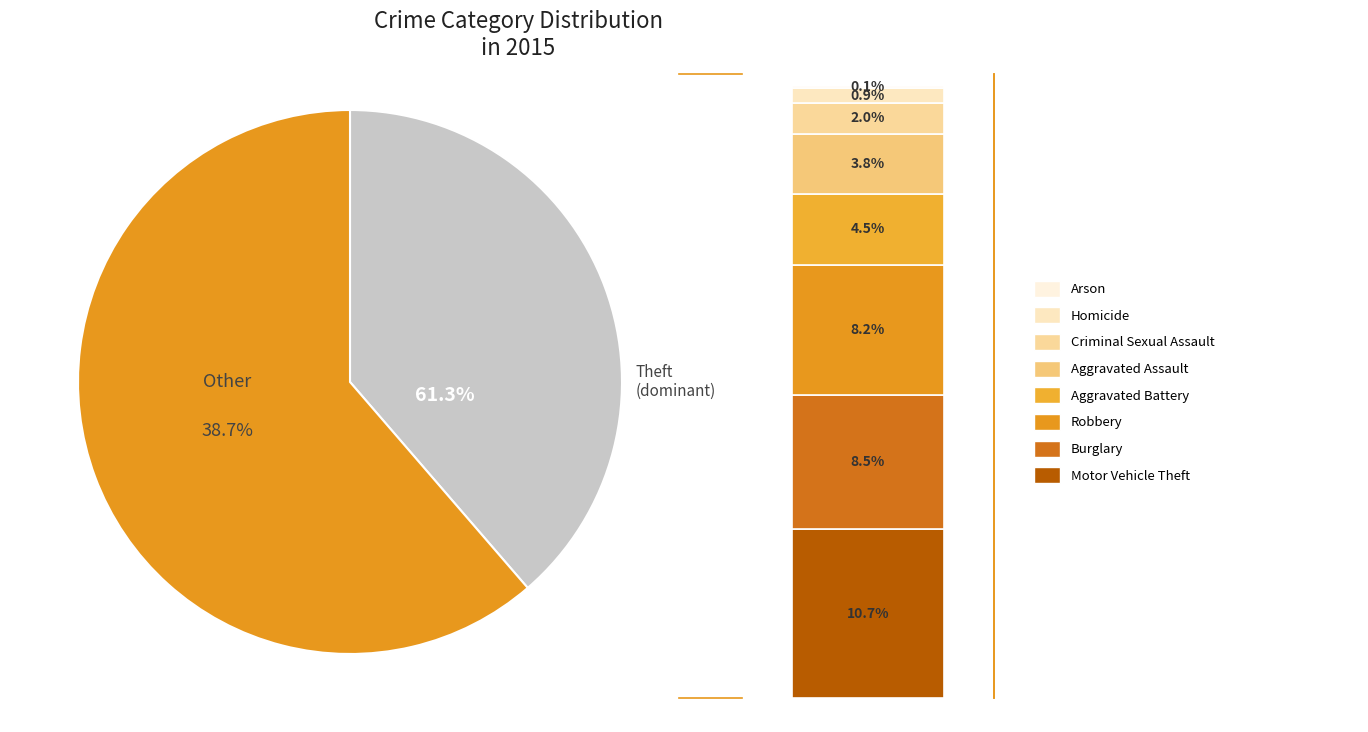

What percentage is NOT represented by Burglary?

91.5%